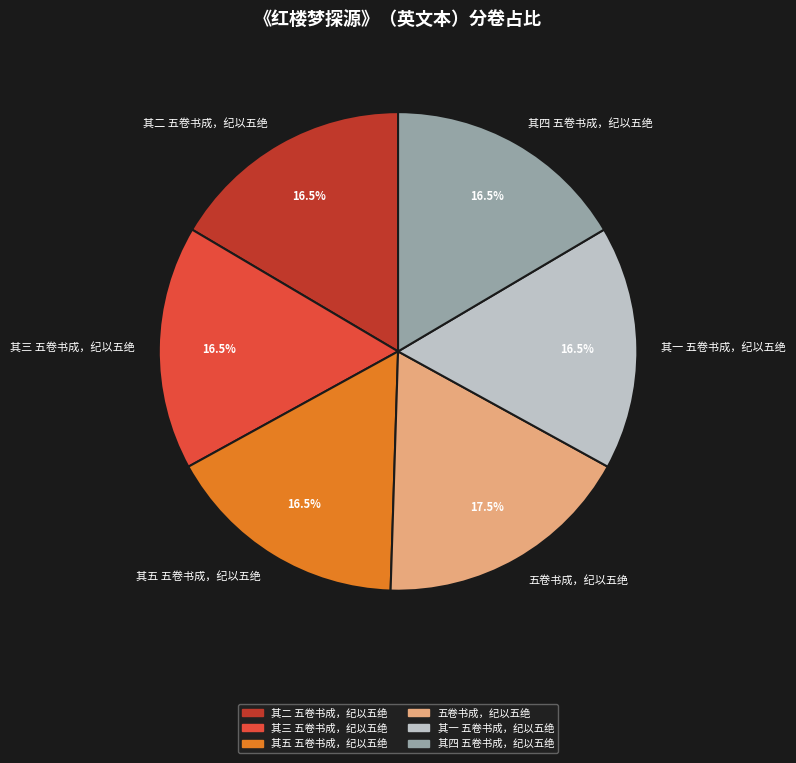

Which slice is the largest?

五卷书成，纪以五绝